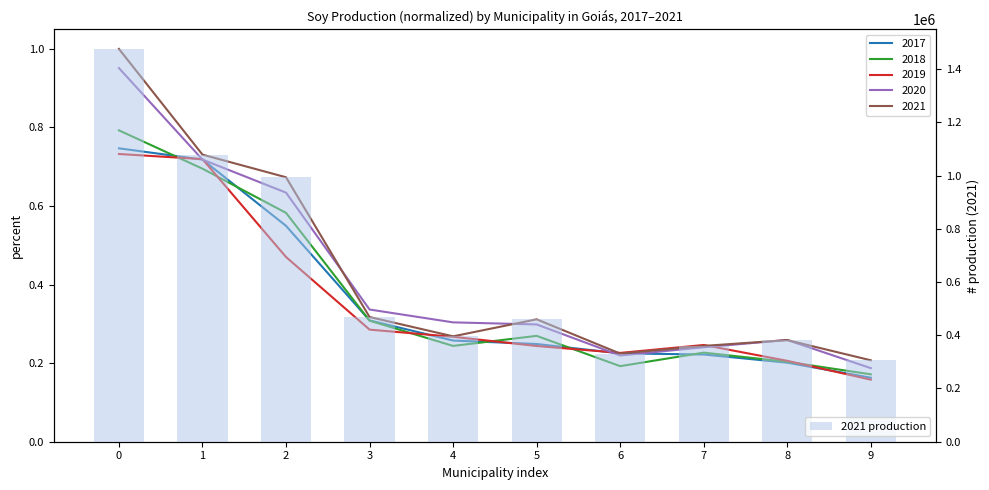

Rank the categories by value from highest to lowest.

0, 1, 2, 3, 5, 4, 8, 7, 6, 9